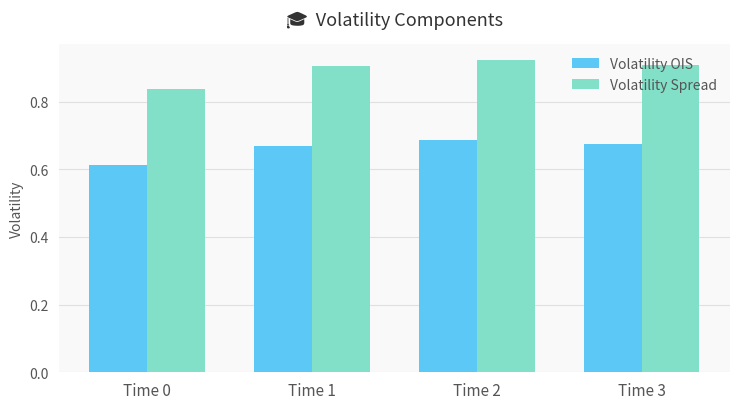

Rank the series by their average value, from highest to lowest.

Volatility Spread, Volatility OIS